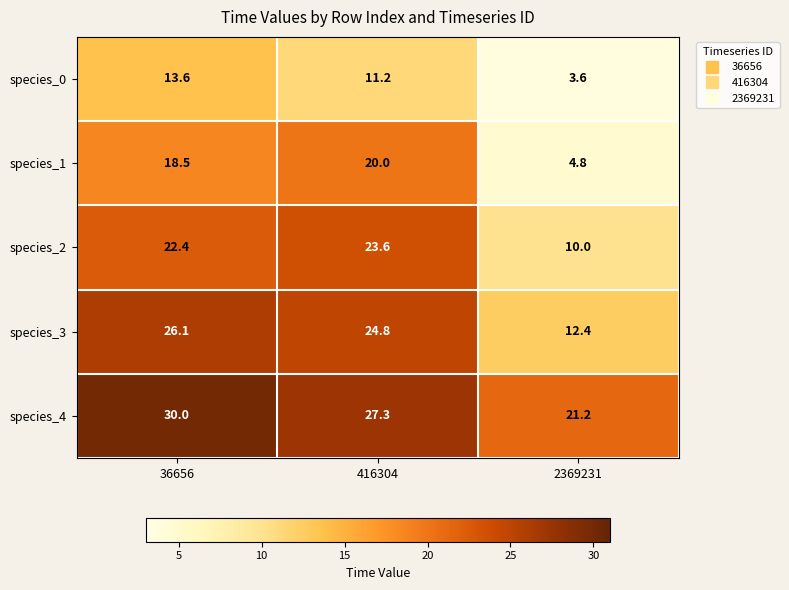

What is the smallest value displayed?

3.6